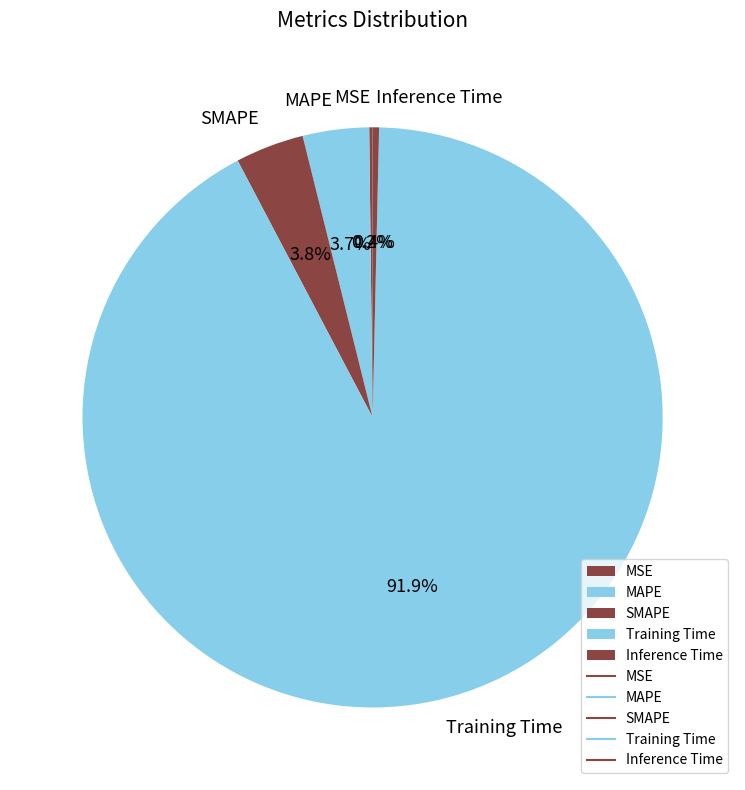

The Training Time slice represents 99% of the pie. True or false?

False